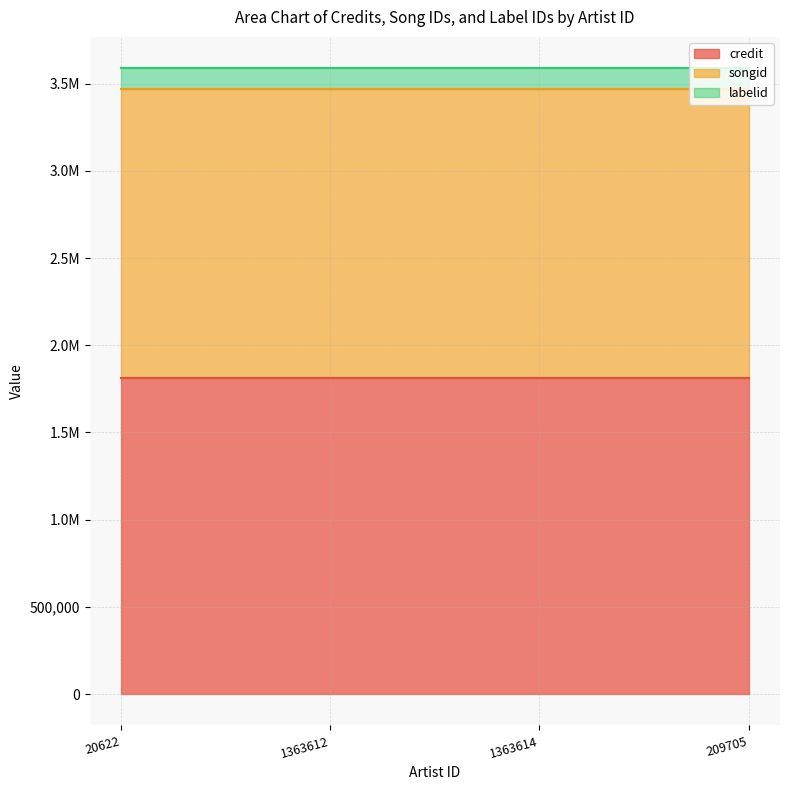

At how many categories does at least one series exceed 529480?

4